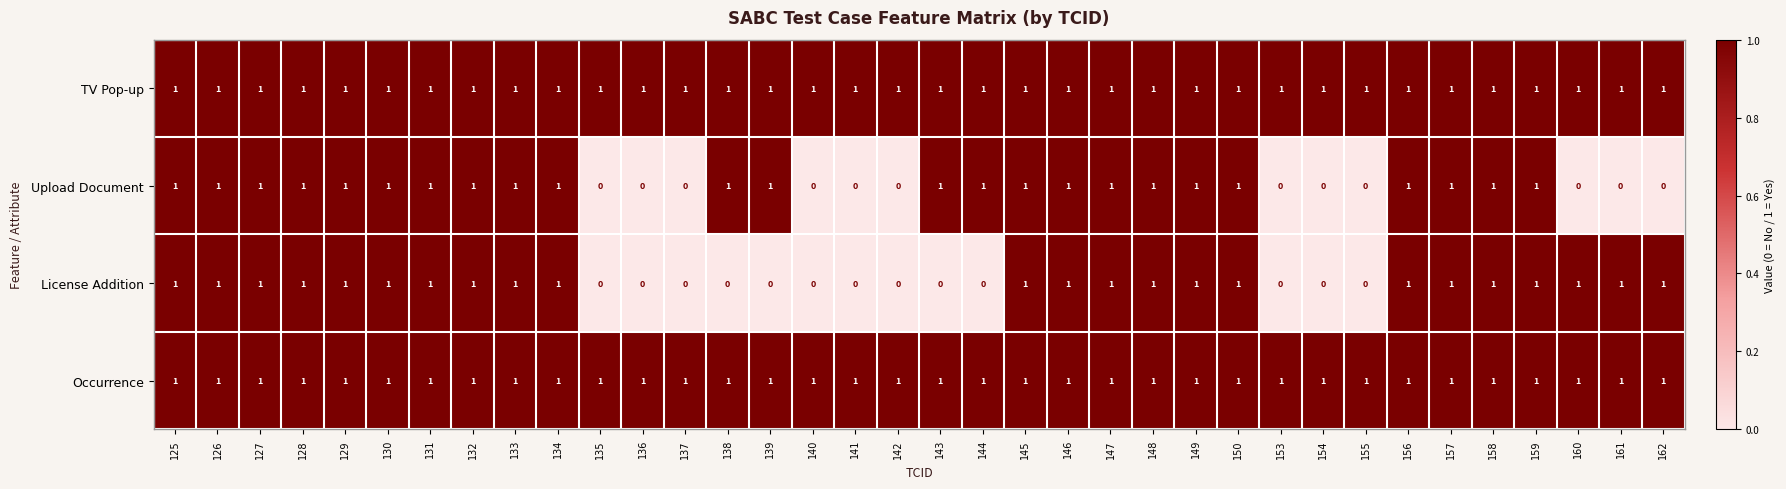

What is the sum of all License Addition values?

23